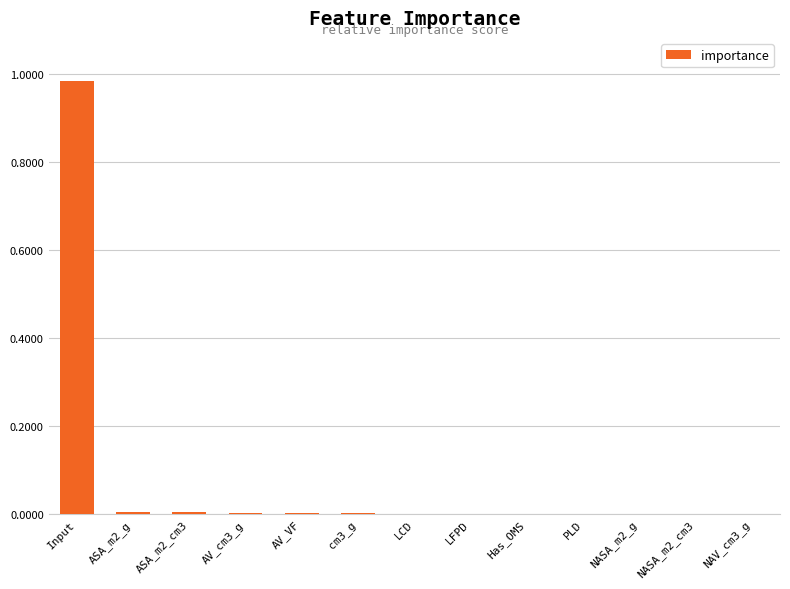

At which category does the chart reach its peak across all series?

Input